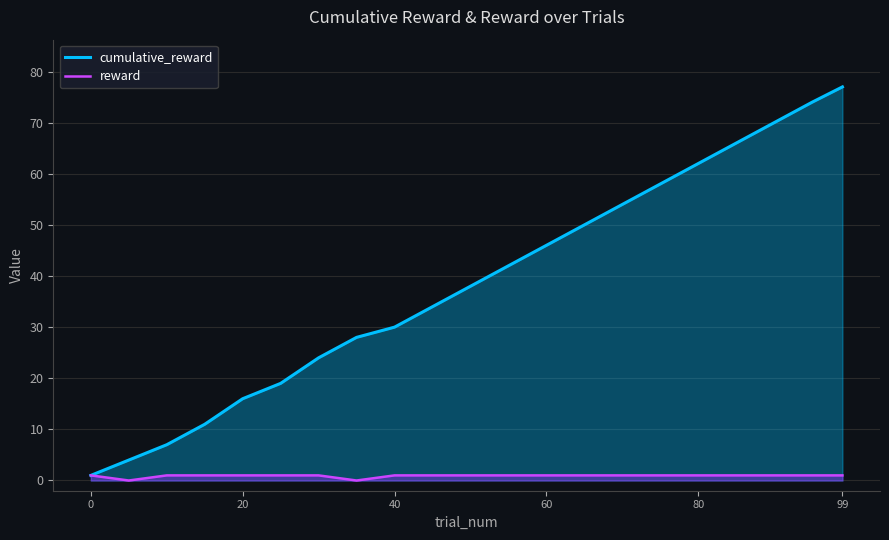

What is the highest value of the cumulative_reward series?

77